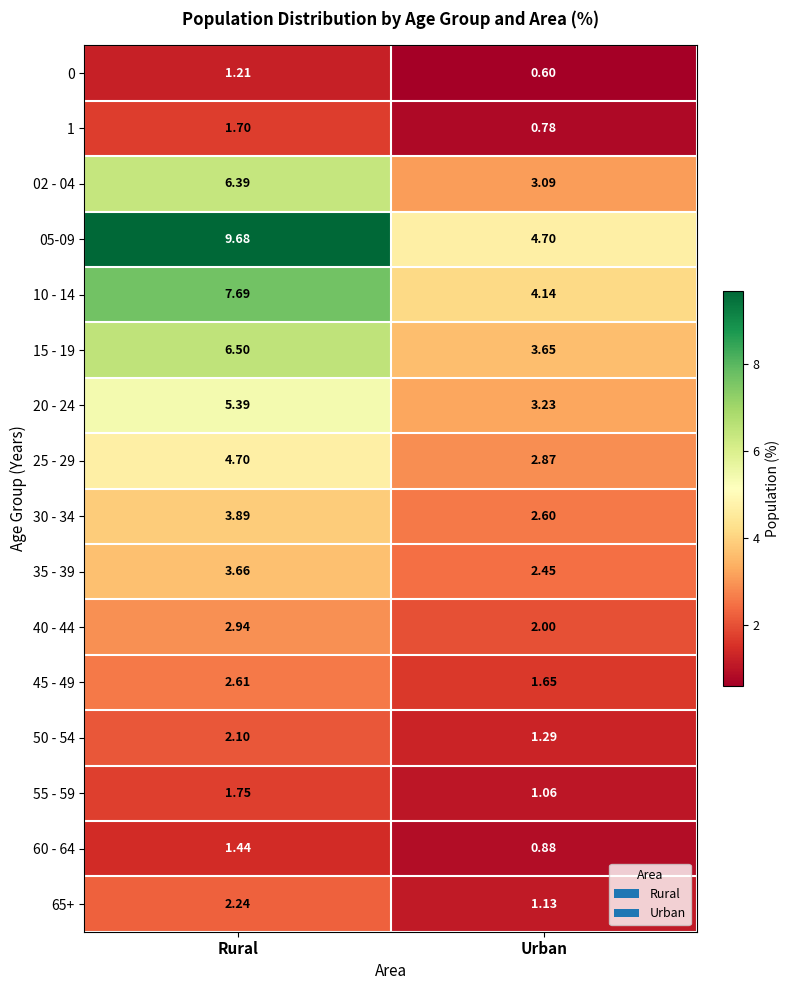

At Urban, list the series in order from largest to smallest.

05-09, 10 - 14, 15 - 19, 20 - 24, 02 - 04, 25 - 29, 30 - 34, 35 - 39, 40 - 44, 45 - 49, 50 - 54, 65+, 55 - 59, 60 - 64, 1, 0